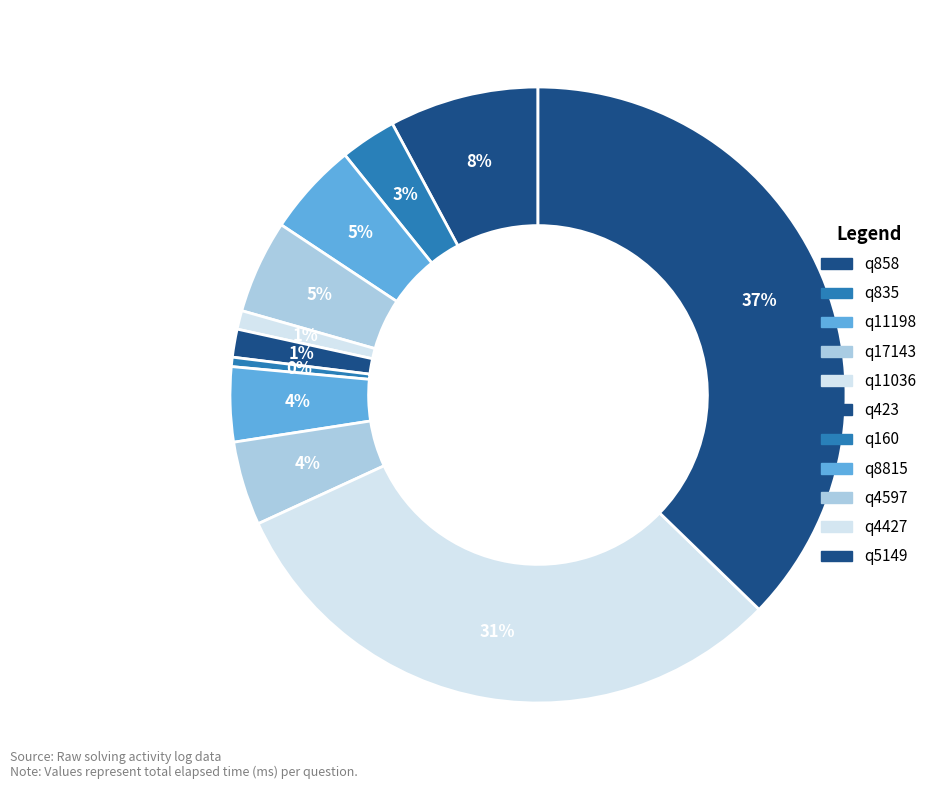

Count the number of slices in the pie.

11